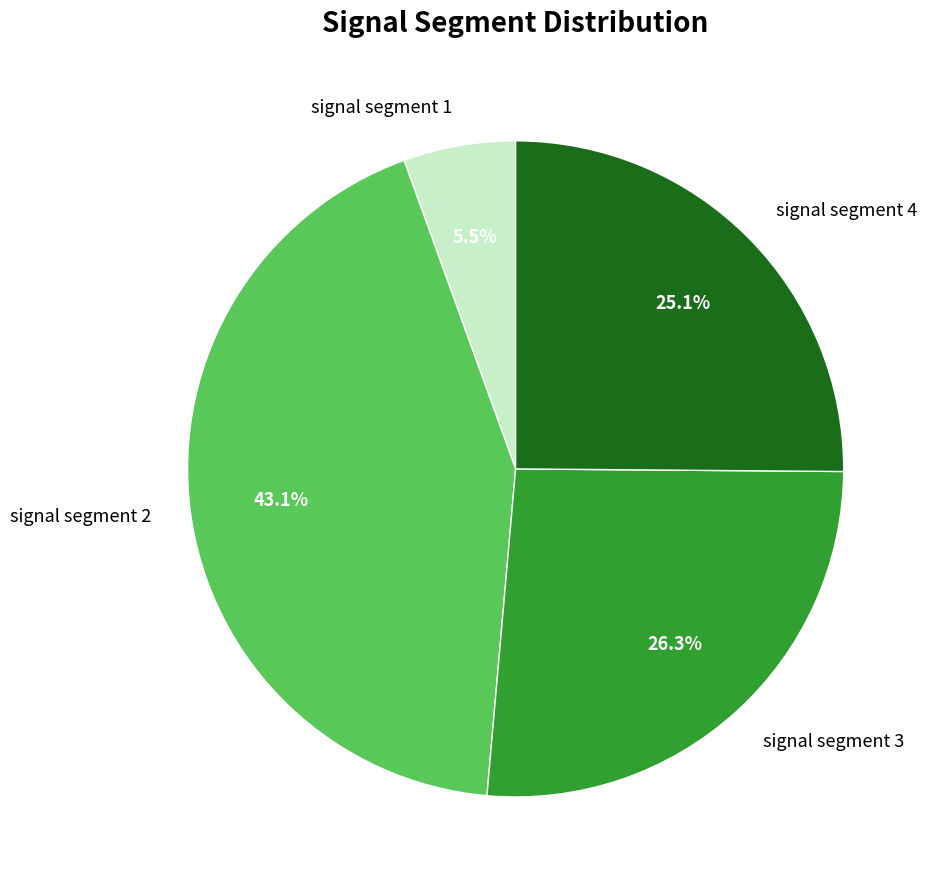

Count the number of slices in the pie.

4